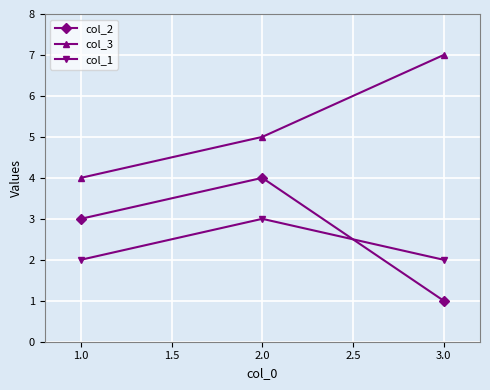

At which label does col_1 reach its peak?

2.0